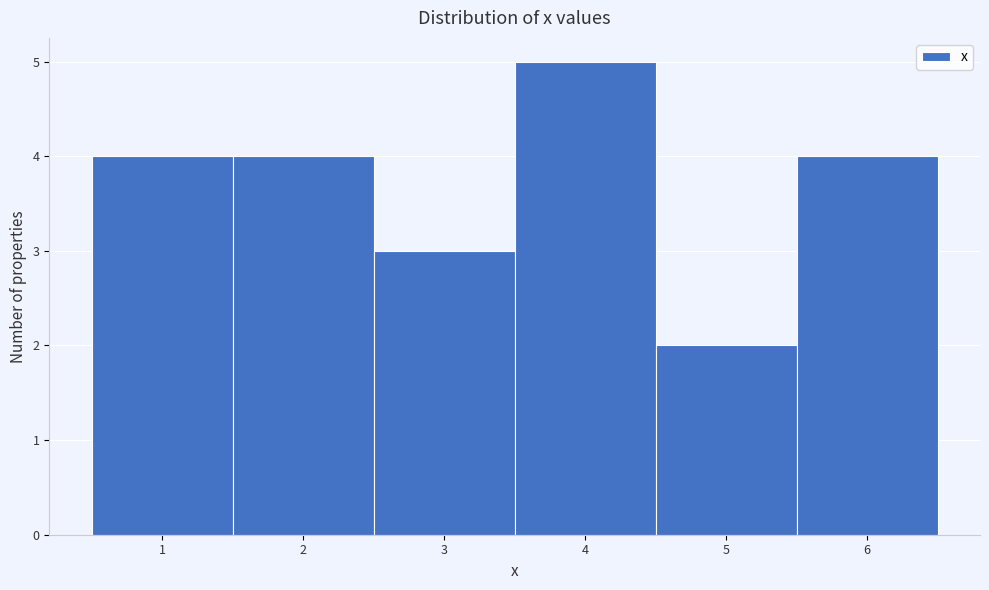

Reading left to right, transcribe this chart: for each bar, give the range it covers on the x-axis and its height. The values are not printed on the chart, so give them approximately, as read against the axis.

0.5 to 1.5: 4
1.5 to 2.5: 4
2.5 to 3.5: 3
3.5 to 4.5: 5
4.5 to 5.5: 2
5.5 to 6.5: 4